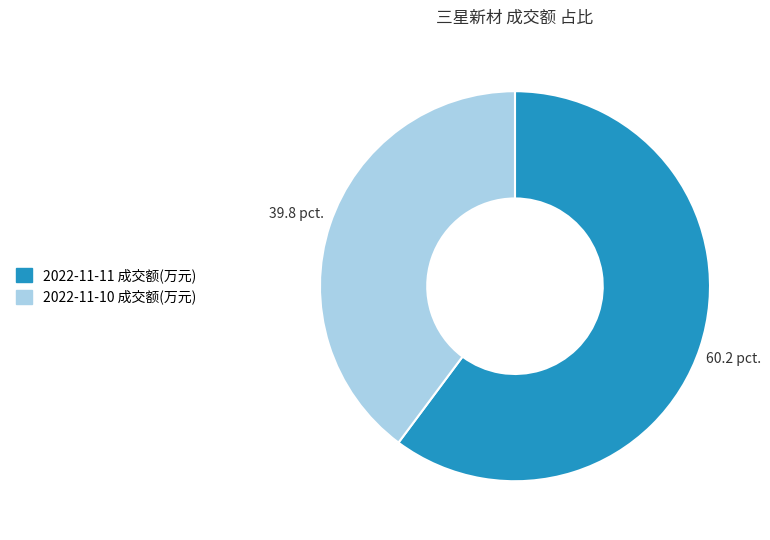

Between 2022-11-11 成交额(万元) and 2022-11-10 成交额(万元), which is larger?

2022-11-11 成交额(万元)